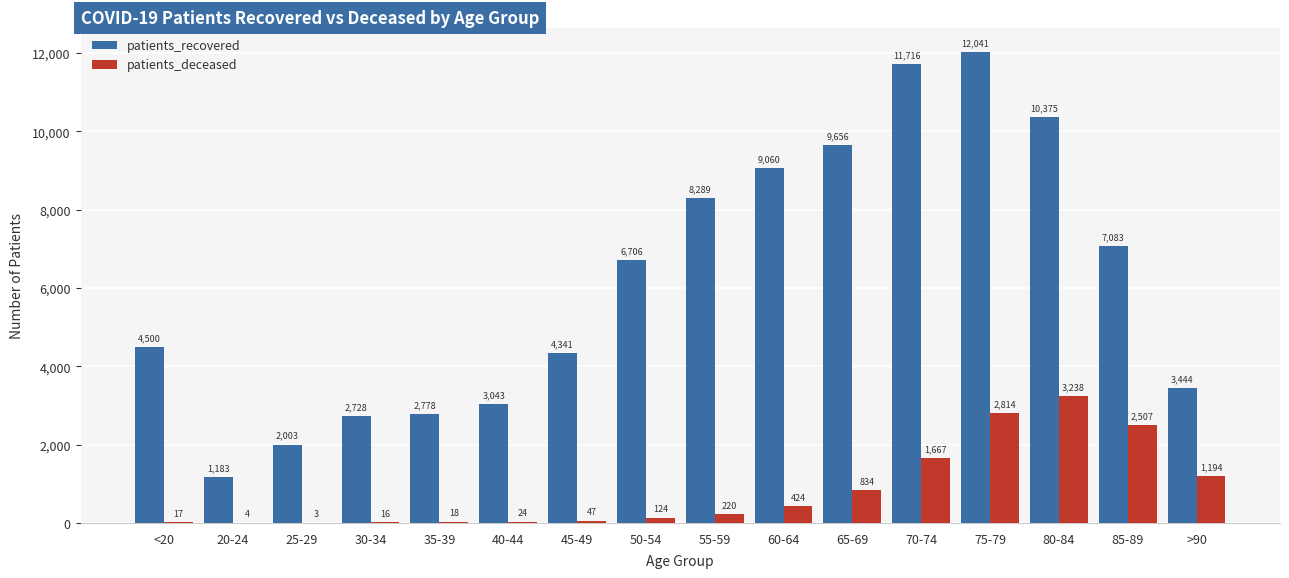

The value of patients_deceased at 30-34 is 16. True or false?

True